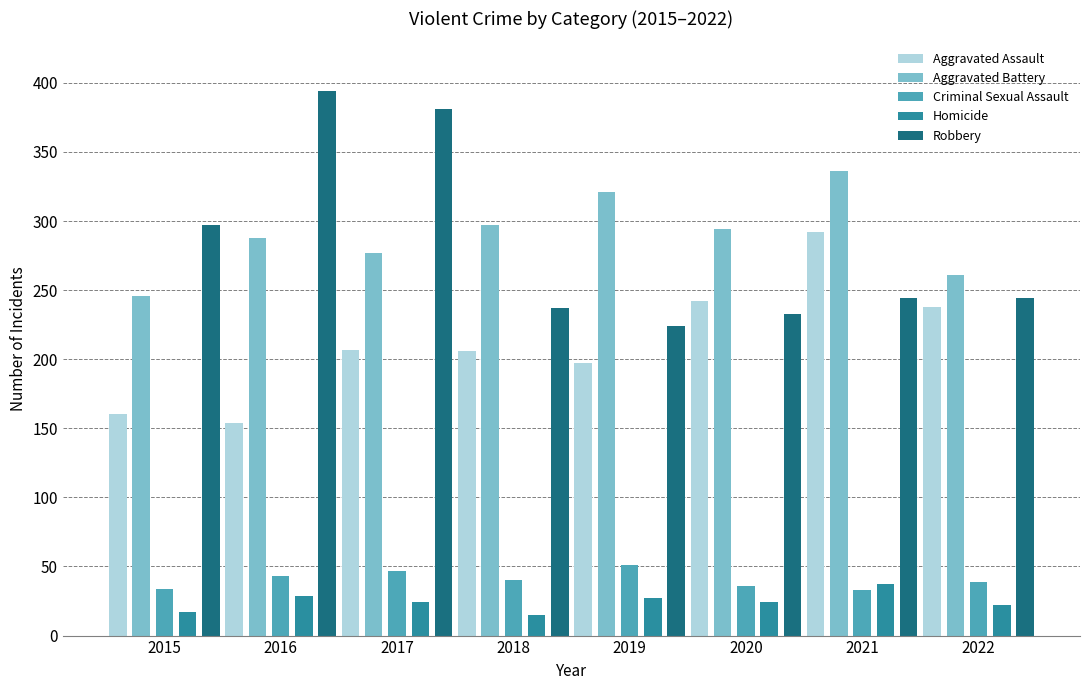

At how many categories does at least one series exceed 252?

8